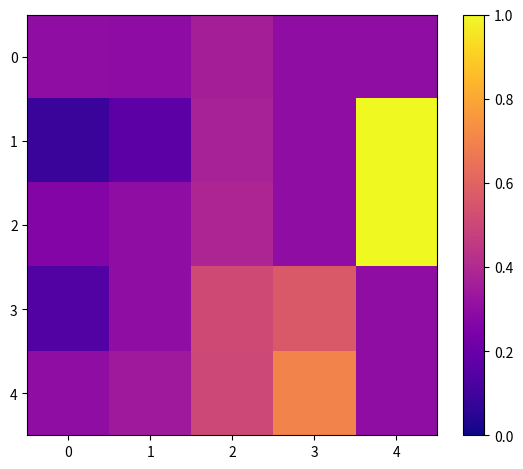

Reading left to right, extract all data points from this chart.

0: 0=0.3	1=0.3	2=0.4	3=0.3	4=0.3
1: 0=0.1	1=0.2	2=0.4	3=0.3	4=1.0
2: 0=0.3	1=0.3	2=0.4	3=0.3	4=1.0
3: 0=0.1	1=0.3	2=0.5	3=0.6	4=0.3
4: 0=0.3	1=0.3	2=0.5	3=0.7	4=0.3